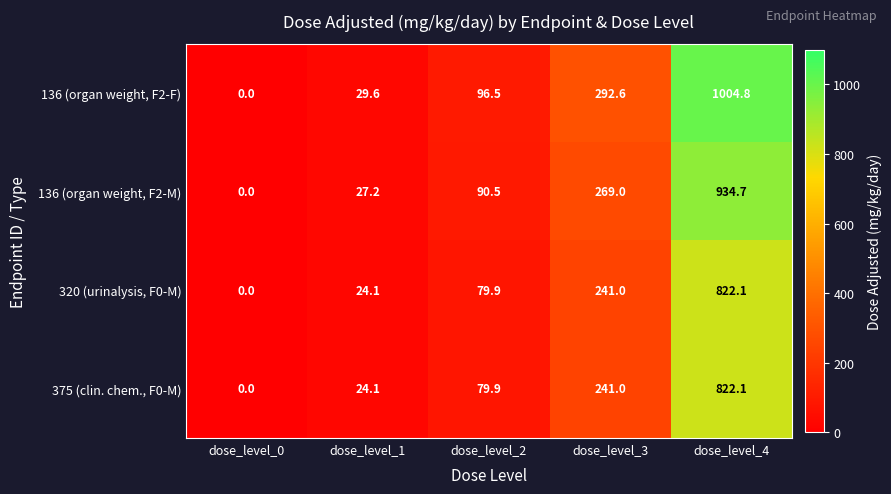

At which category is the sum across all series the highest?

dose_level_4